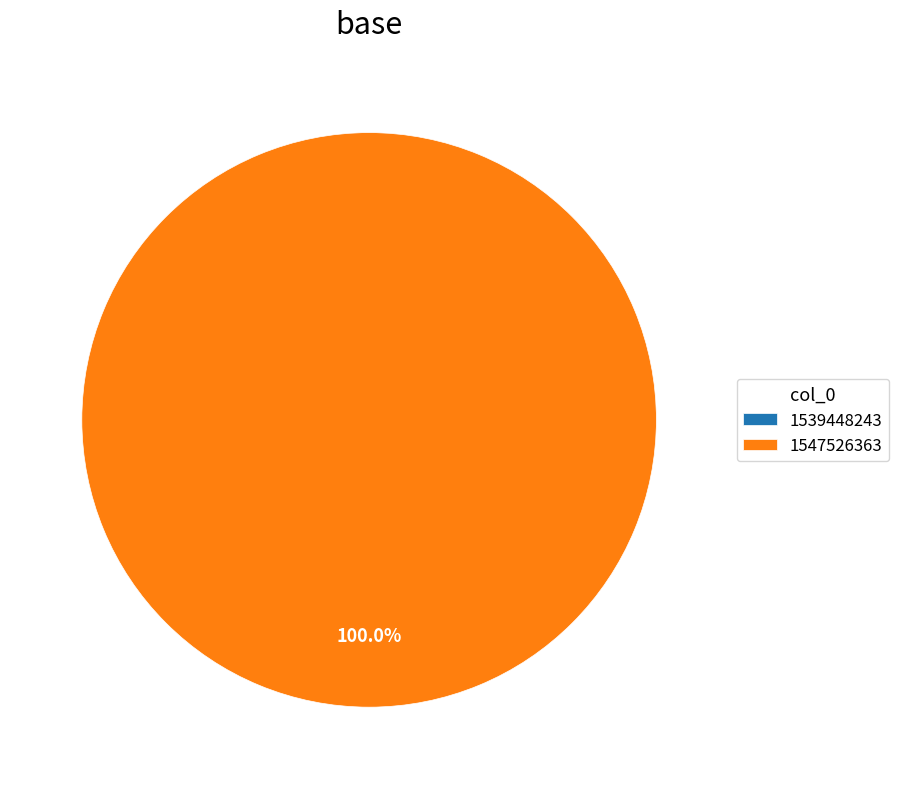

What is the smallest slice in the pie chart?

1539448243